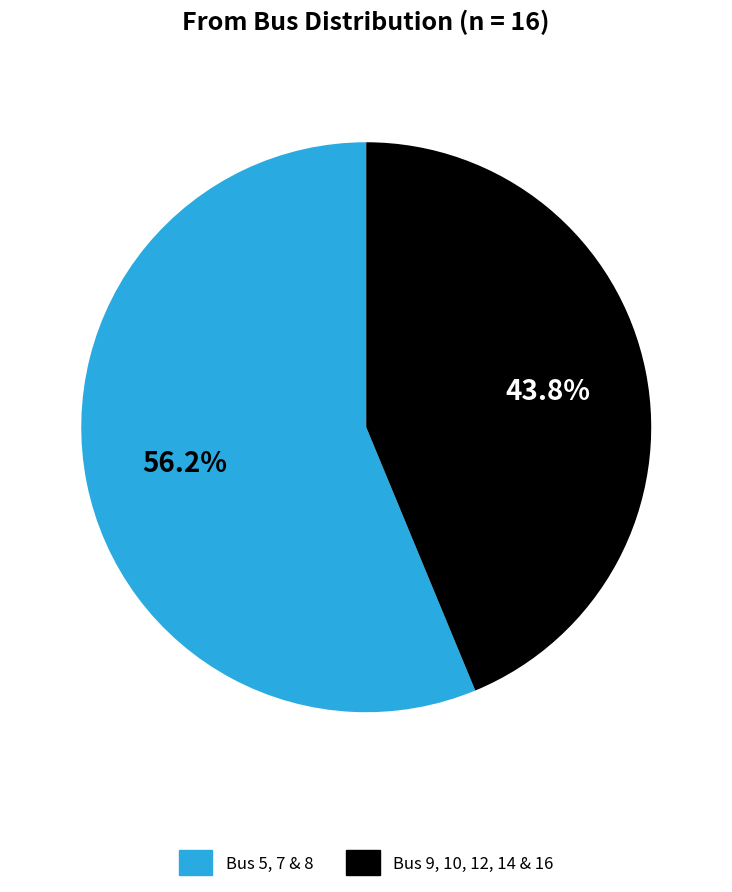

What is the smallest slice in the pie chart?

Bus 9, 10, 12, 14 & 16